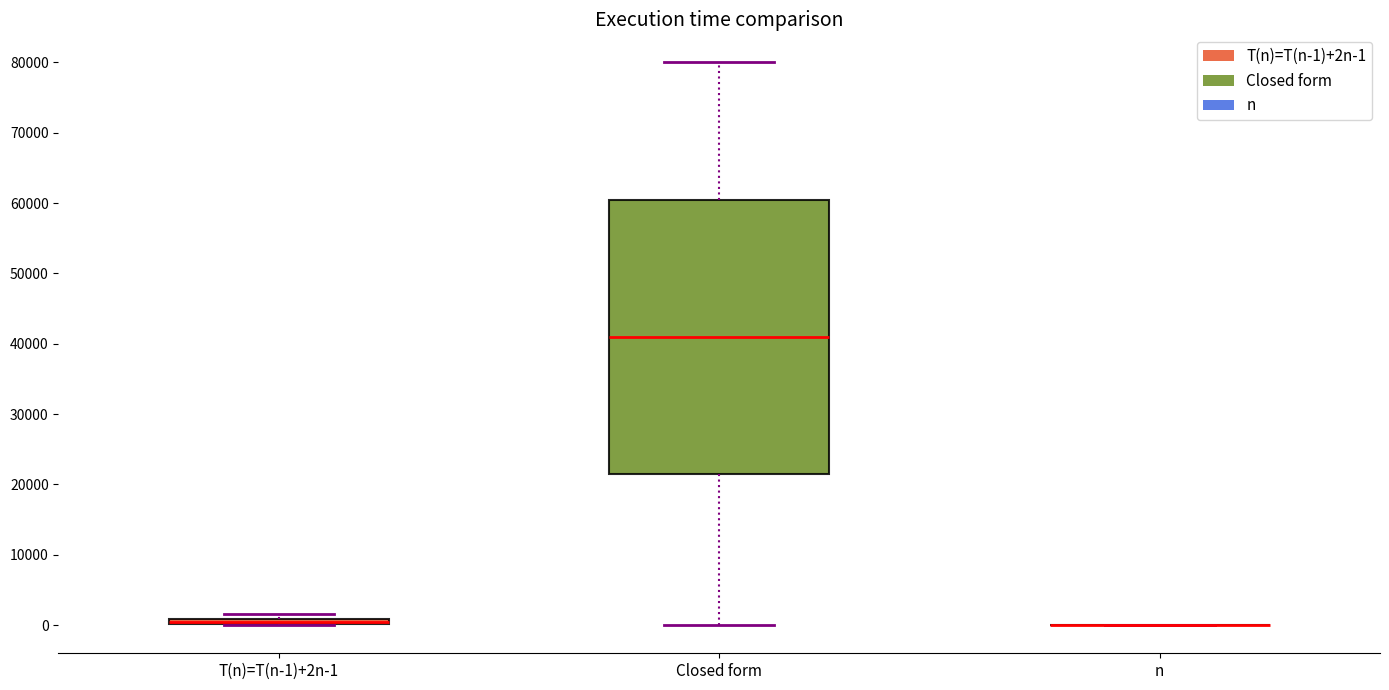

Which box is the tallest, from its lower edge to its upper edge?

Closed form